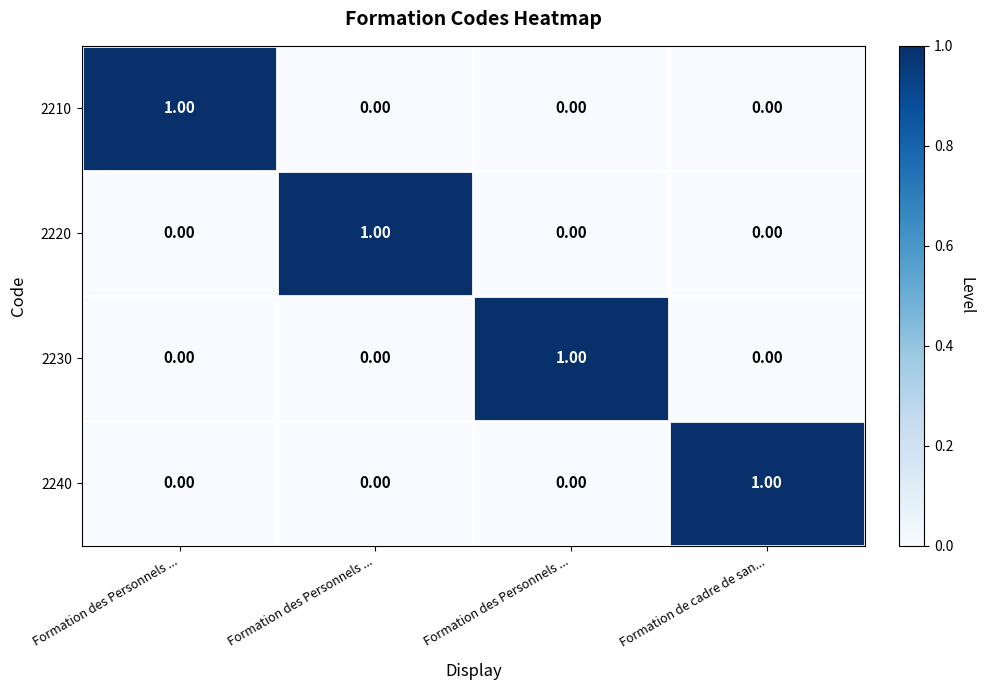

How many data points does each series have?

4